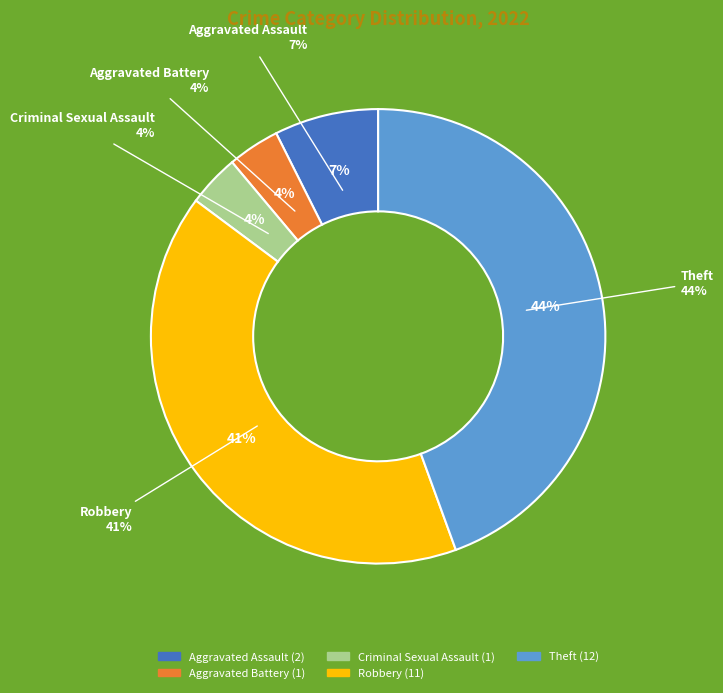

Is the sum of Robbery and Aggravated Assault greater than half?

No